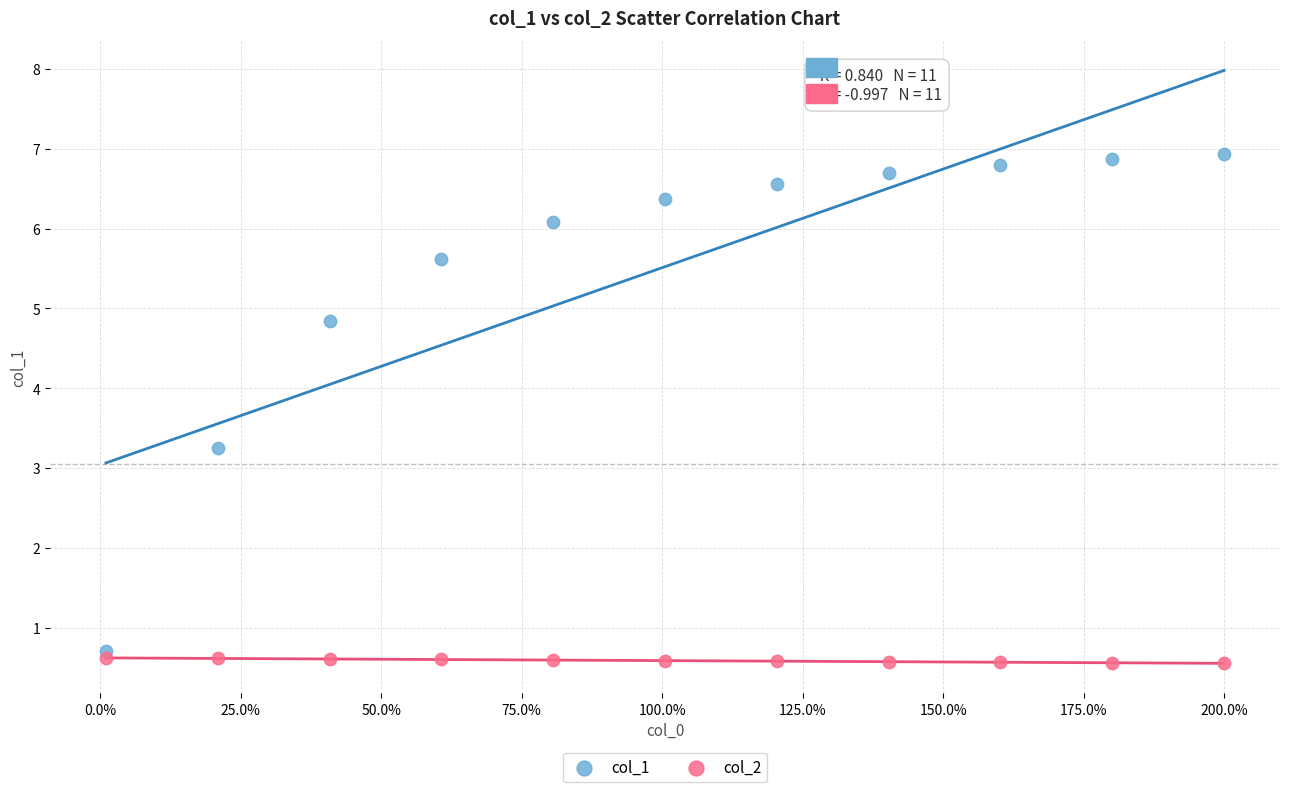

Across all data points, what is the range of Y values (max minus min)?

6.4